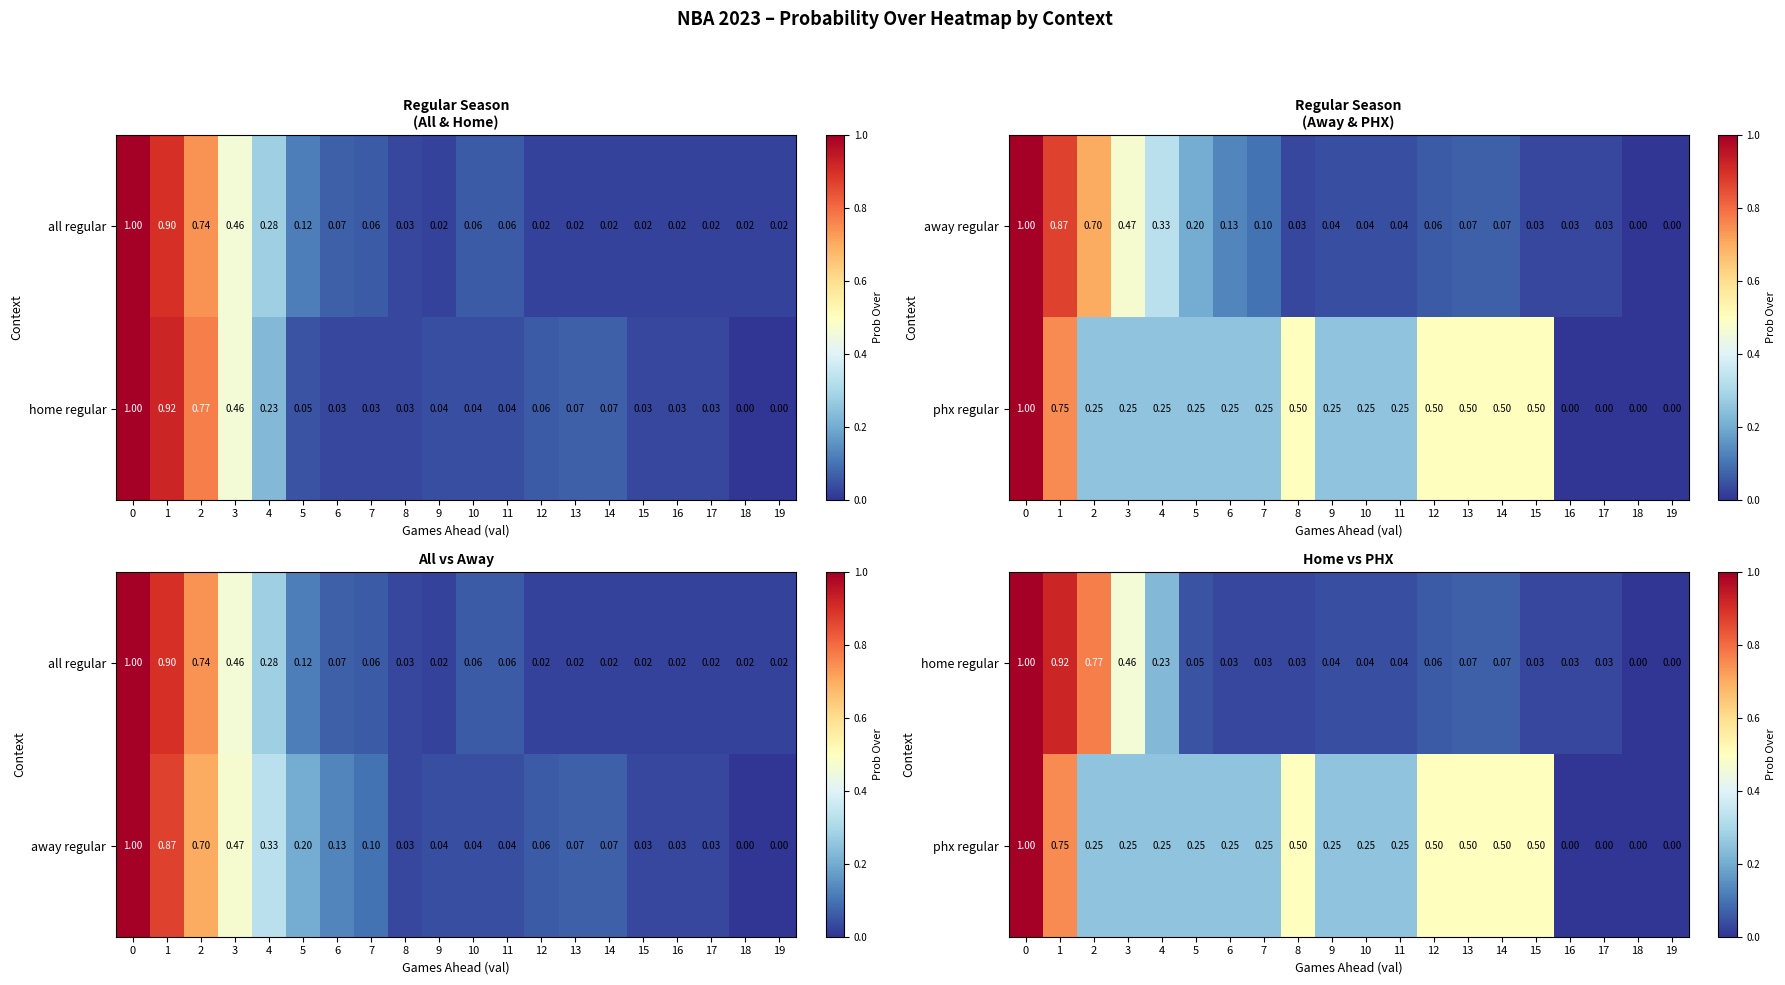

What is the total value across all series at 11?

0.3